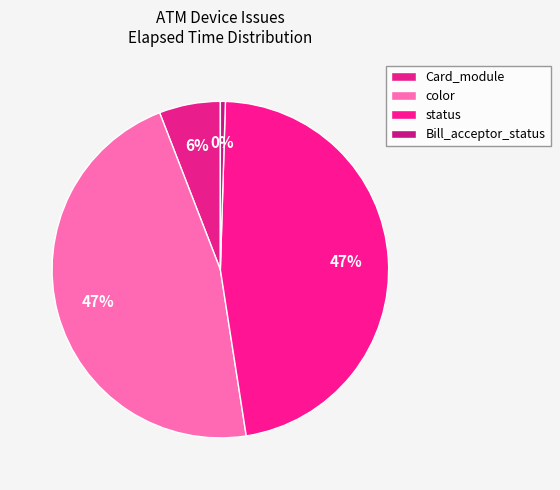

How many segments does this pie chart have?

4